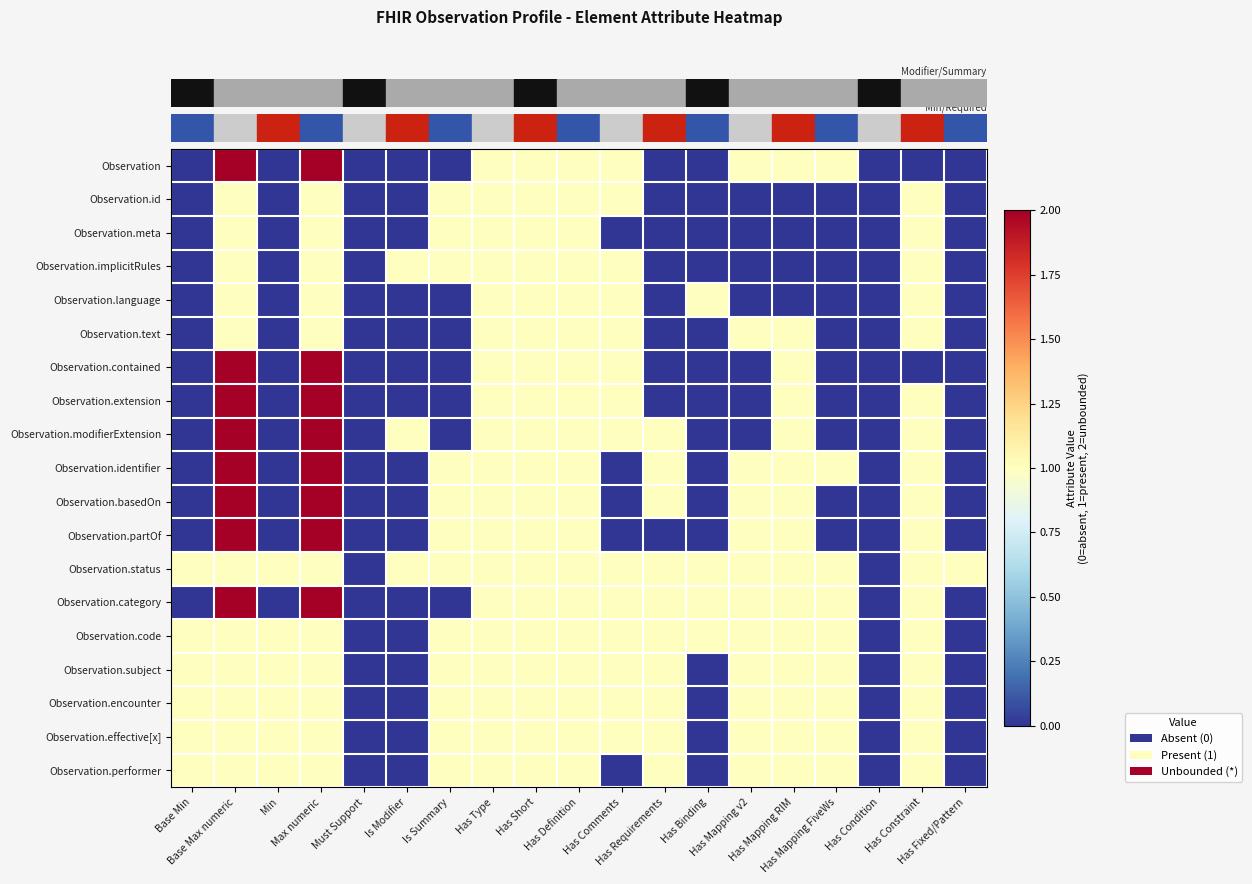

Reading left to right, transcribe all the data shown in this chart.

row_0: 0	2	0	2	0	0	0	1	1	1	1	0	0	1	1	1	0	0	0
row_1: 0	1	0	1	0	0	1	1	1	1	1	0	0	0	0	0	0	1	0
row_2: 0	1	0	1	0	0	1	1	1	1	0	0	0	0	0	0	0	1	0
row_3: 0	1	0	1	0	1	1	1	1	1	1	0	0	0	0	0	0	1	0
row_4: 0	1	0	1	0	0	0	1	1	1	1	0	1	0	0	0	0	1	0
row_5: 0	1	0	1	0	0	0	1	1	1	1	0	0	1	1	0	0	1	0
row_6: 0	2	0	2	0	0	0	1	1	1	1	0	0	0	1	0	0	0	0
row_7: 0	2	0	2	0	0	0	1	1	1	1	0	0	0	1	0	0	1	0
row_8: 0	2	0	2	0	1	0	1	1	1	1	1	0	0	1	0	0	1	0
row_9: 0	2	0	2	0	0	1	1	1	1	0	1	0	1	1	1	0	1	0
row_10: 0	2	0	2	0	0	1	1	1	1	0	1	0	1	1	0	0	1	0
row_11: 0	2	0	2	0	0	1	1	1	1	0	0	0	1	1	0	0	1	0
row_12: 1	1	1	1	0	1	1	1	1	1	1	1	1	1	1	1	0	1	1
row_13: 0	2	0	2	0	0	0	1	1	1	1	1	1	1	1	1	0	1	0
row_14: 1	1	1	1	0	0	1	1	1	1	1	1	1	1	1	1	0	1	0
row_15: 1	1	1	1	0	0	1	1	1	1	1	1	0	1	1	1	0	1	0
row_16: 1	1	1	1	0	0	1	1	1	1	1	1	0	1	1	1	0	1	0
row_17: 1	1	1	1	0	0	1	1	1	1	1	1	0	1	1	1	0	1	0
row_18: 1	1	1	1	0	0	1	1	1	1	0	1	0	1	1	1	0	1	0